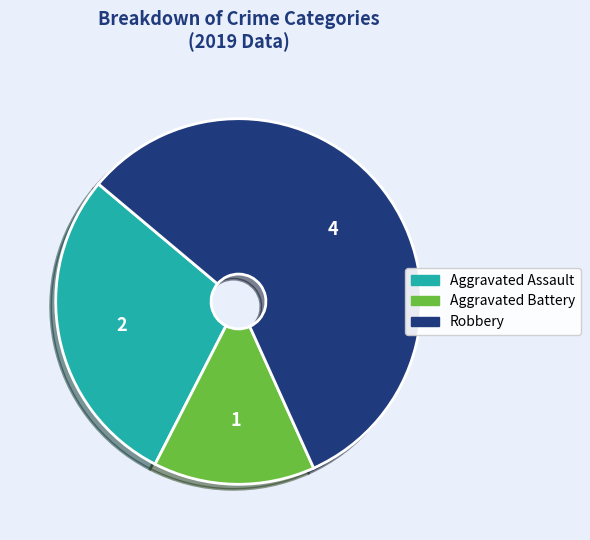

Is there a majority slice in this chart?

Yes